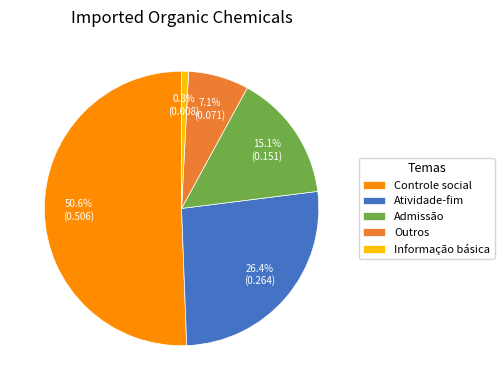

What is the smallest slice in the pie chart?

Informação básica